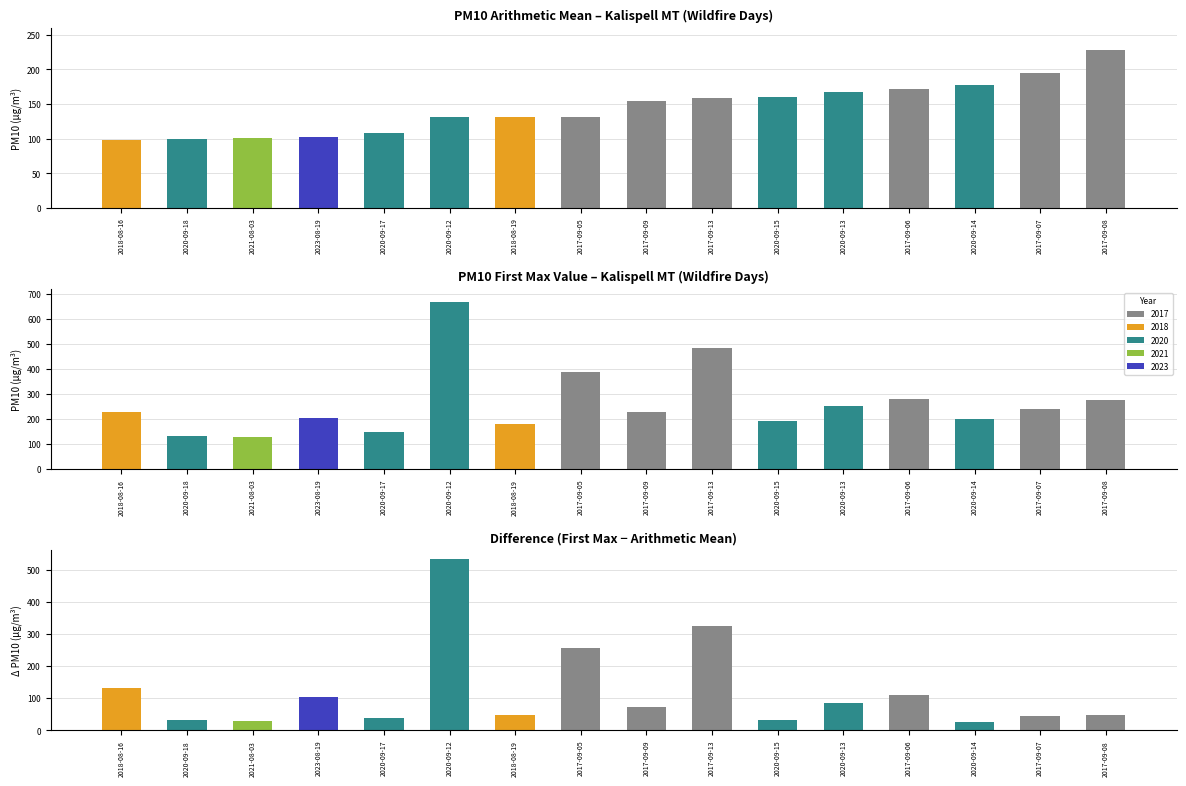

Reading left to right, what are all the values shown in this chart?

arithmetic_mean: 99.0	99.7	100.8	102.4	108.8	131.2	131.4	132.0	154.1	158.2	160.3	167.9	171.6	177.2	194.8	228.4
first_max_value: 230.0	133.0	129.0	206.0	148.0	666.0	180.0	390.0	227.0	483.0	192.0	254.0	282.0	202.0	239.0	276.0